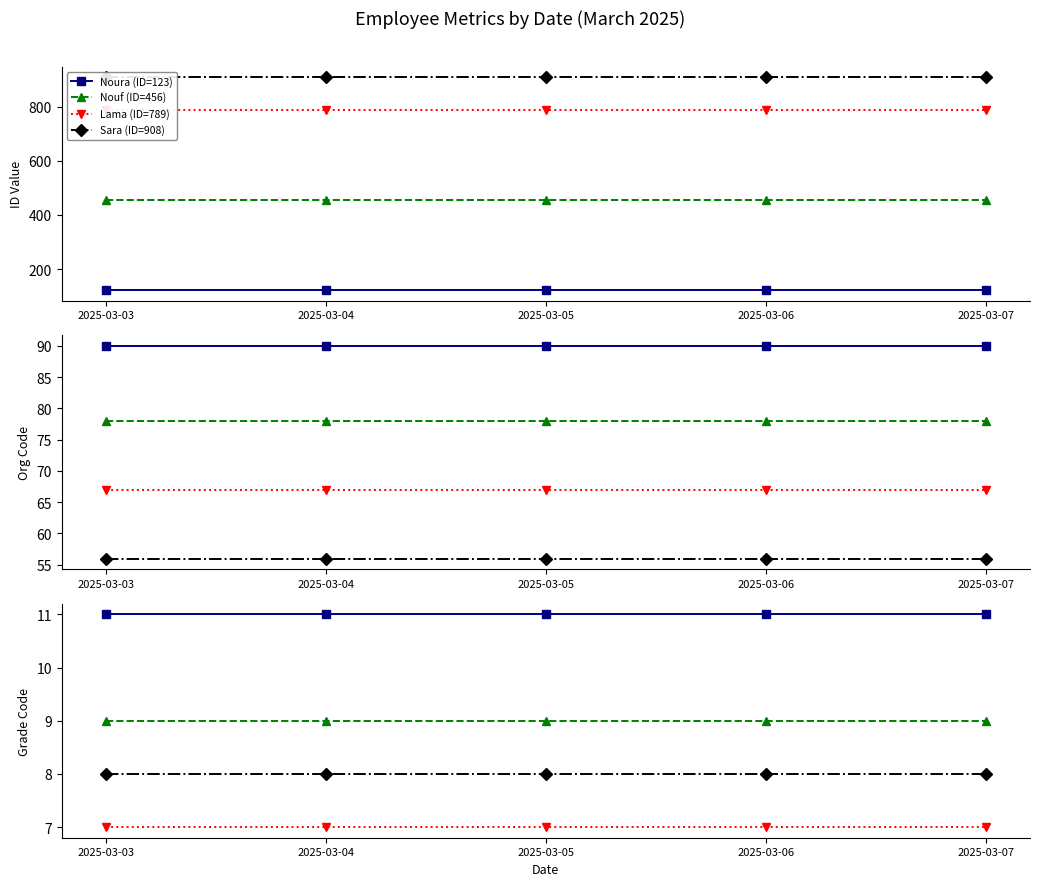

True or false: Sara (ID=908) has more than 2 points higher than both neighbors.

False